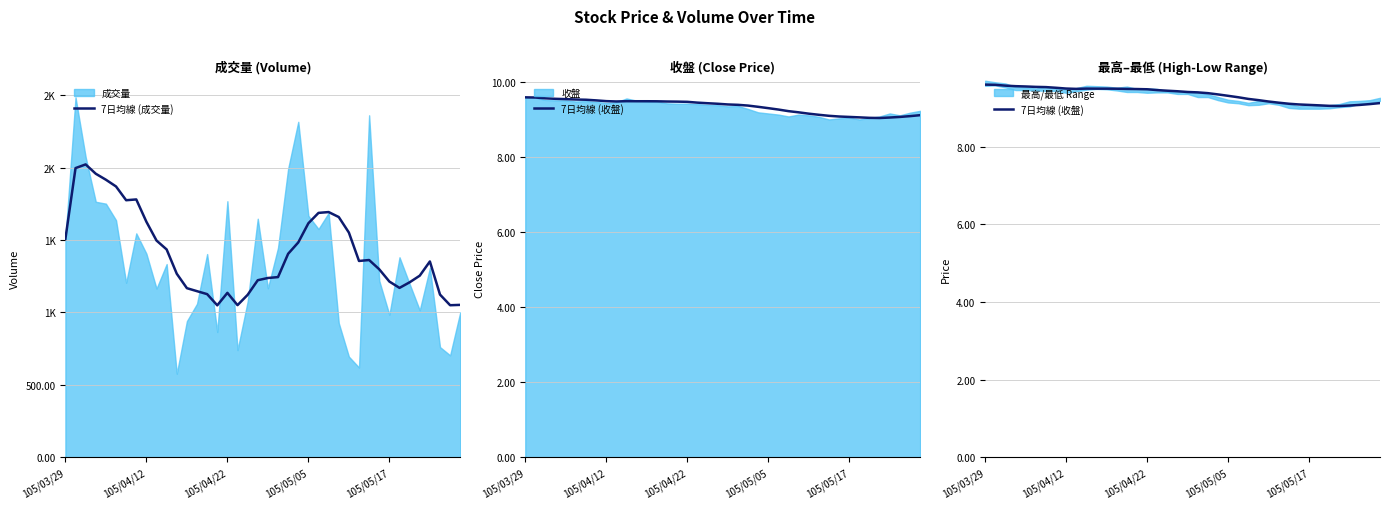

Which series has the largest total across all categories?

7日均線 (成交量)